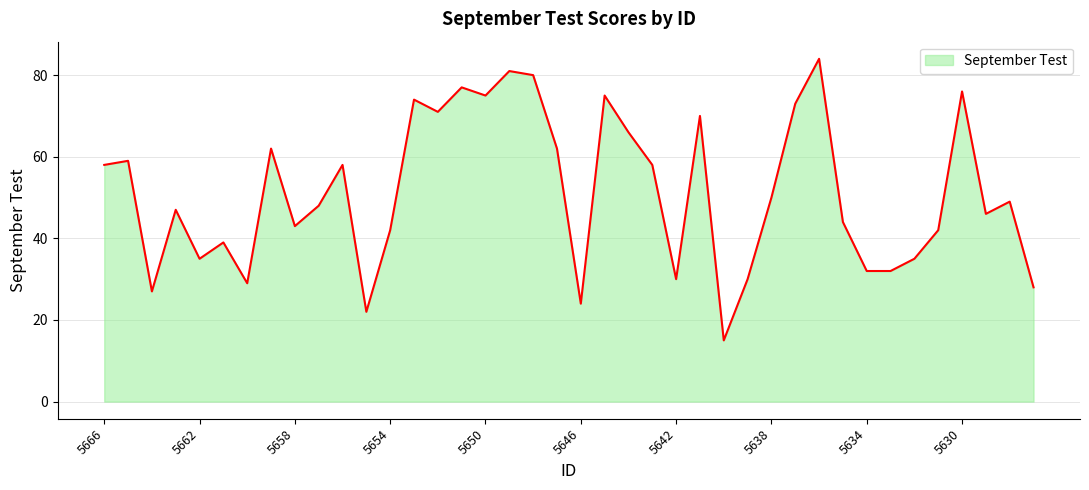

What is the difference between the maximum and minimum values?

69